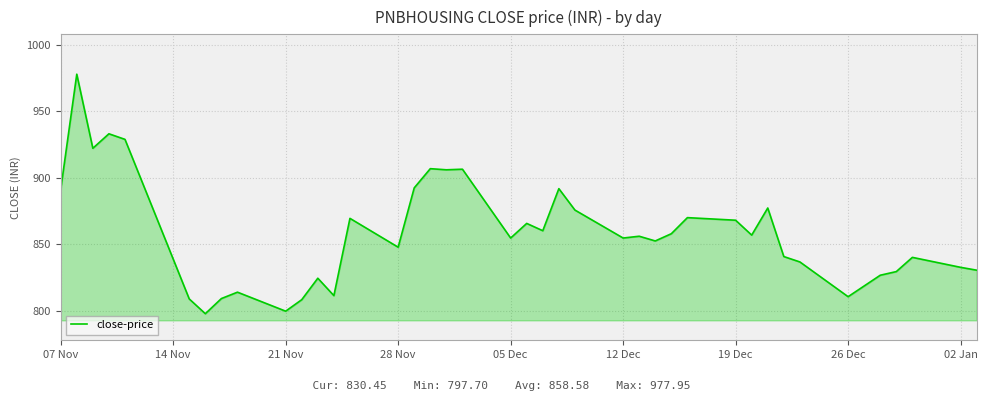

What is the minimum value shown in the chart?

797.7